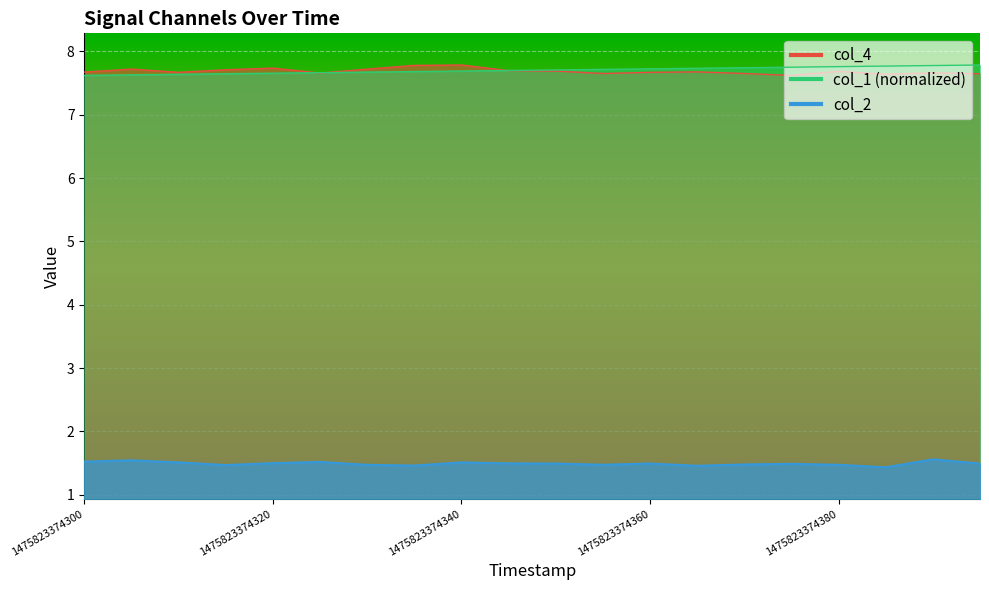

True or false: col_4 has more than 0 interior local peaks.

True